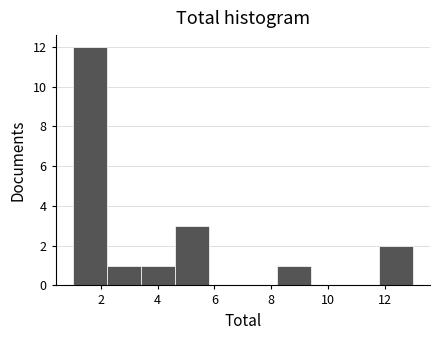

Reading left to right, transcribe this chart: for each bar, give the range it covers on the x-axis and its height. The values are not printed on the chart, so give them approximately, as read against the axis.

1.0 to 2.2: 12
2.2 to 3.4: 1
3.4 to 4.6: 1
4.6 to 5.8: 3
5.8 to 7.0: 0
7.0 to 8.2: 0
8.2 to 9.4: 1
9.4 to 10.6: 0
10.6 to 11.8: 0
11.8 to 13.0: 2